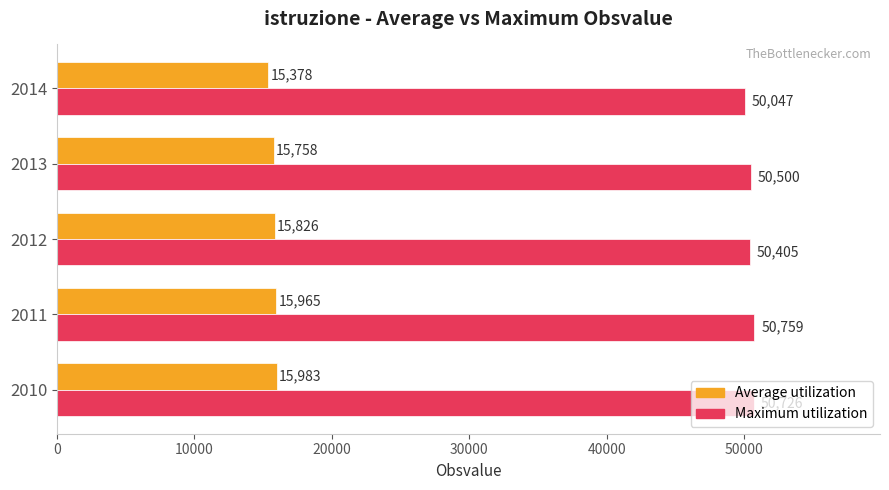

The value of Average utilization at 2011 is 25929. True or false?

False